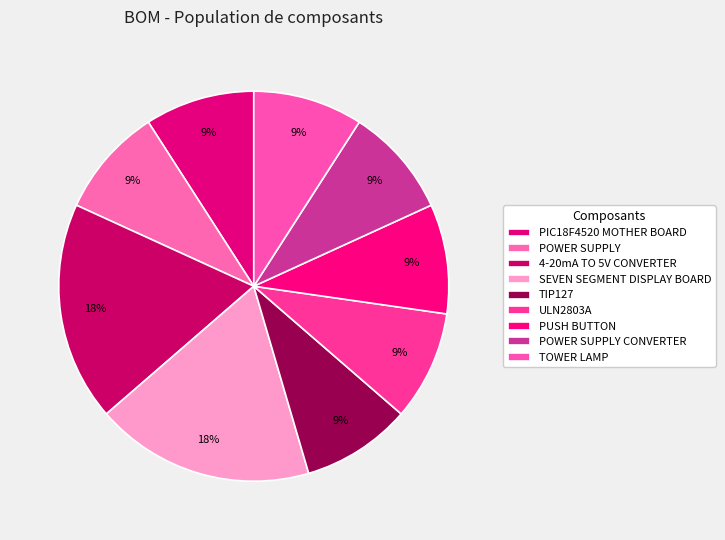

Which category has the biggest portion of the pie?

4-20mA TO 5V CONVERTER